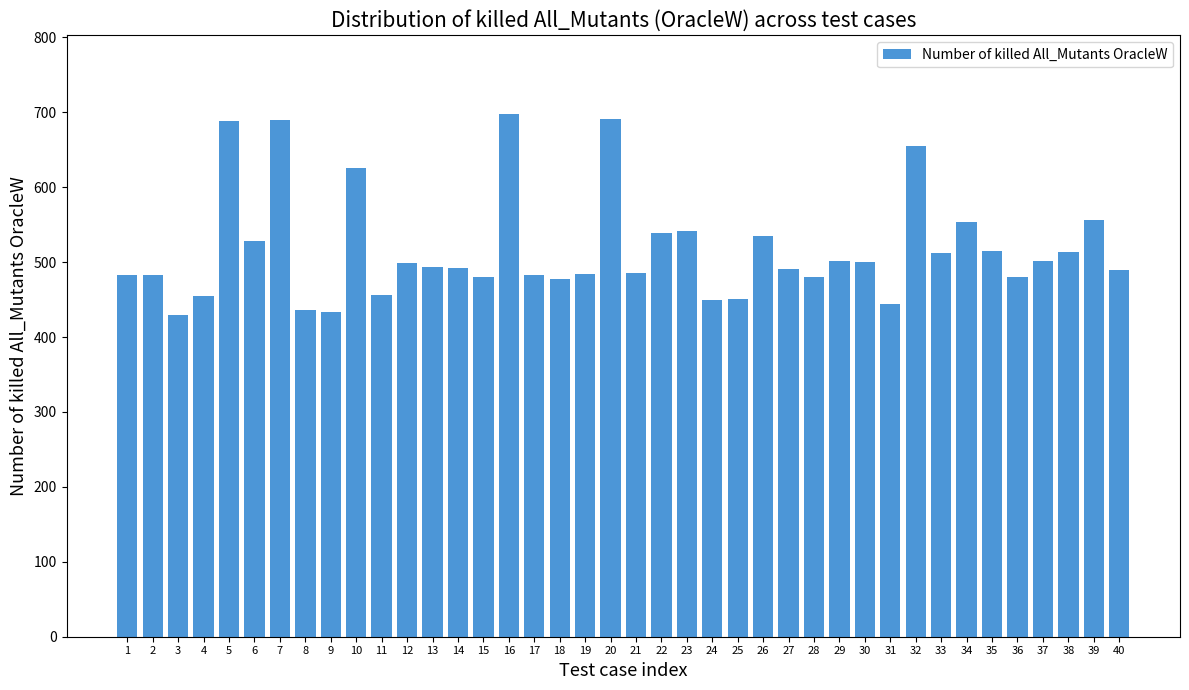

Which category has the highest value across all series?

16